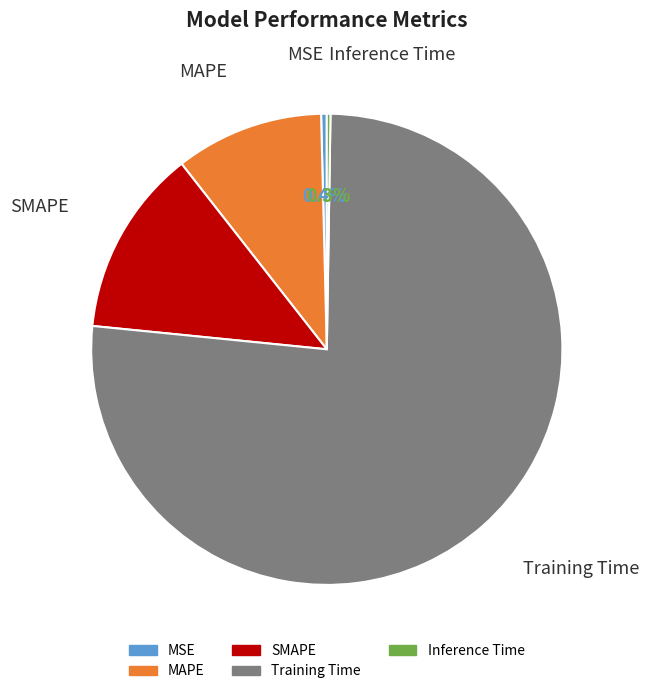

To the nearest percent, what is the combined percentage of Training Time and MSE?

77%